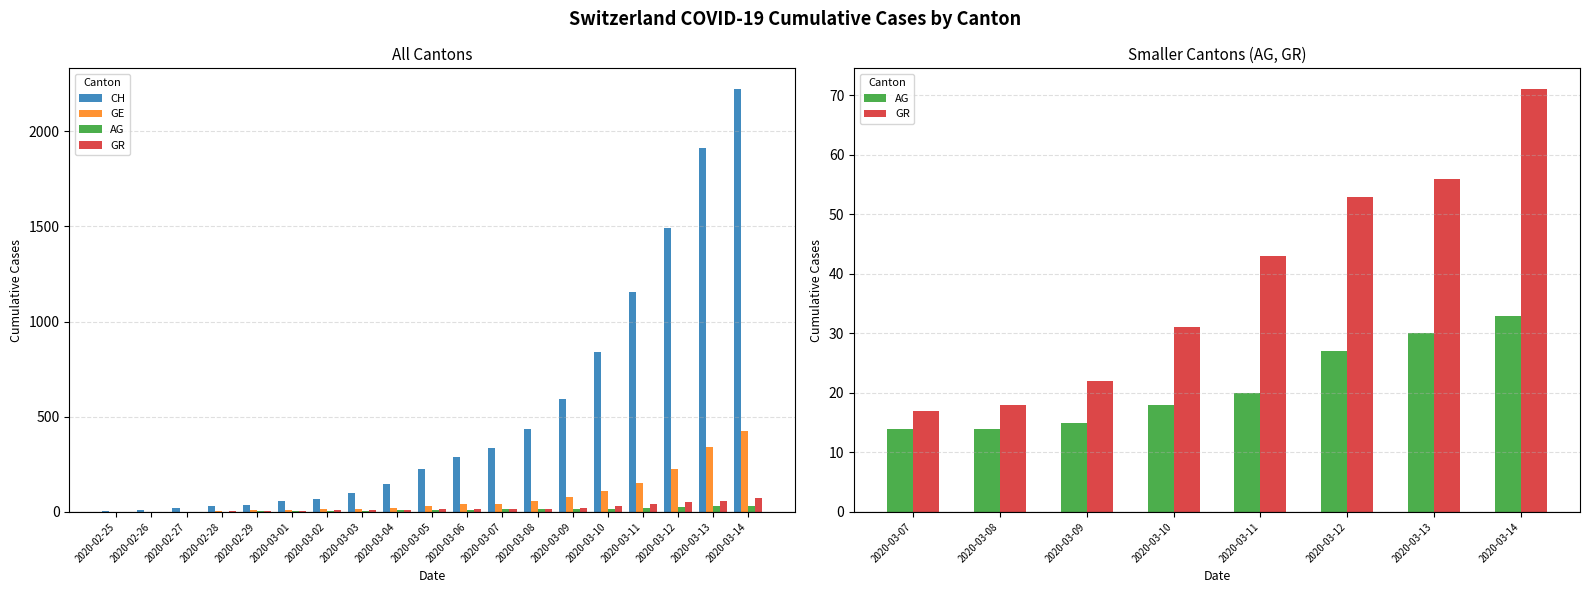

How many bars are there in each group?

4